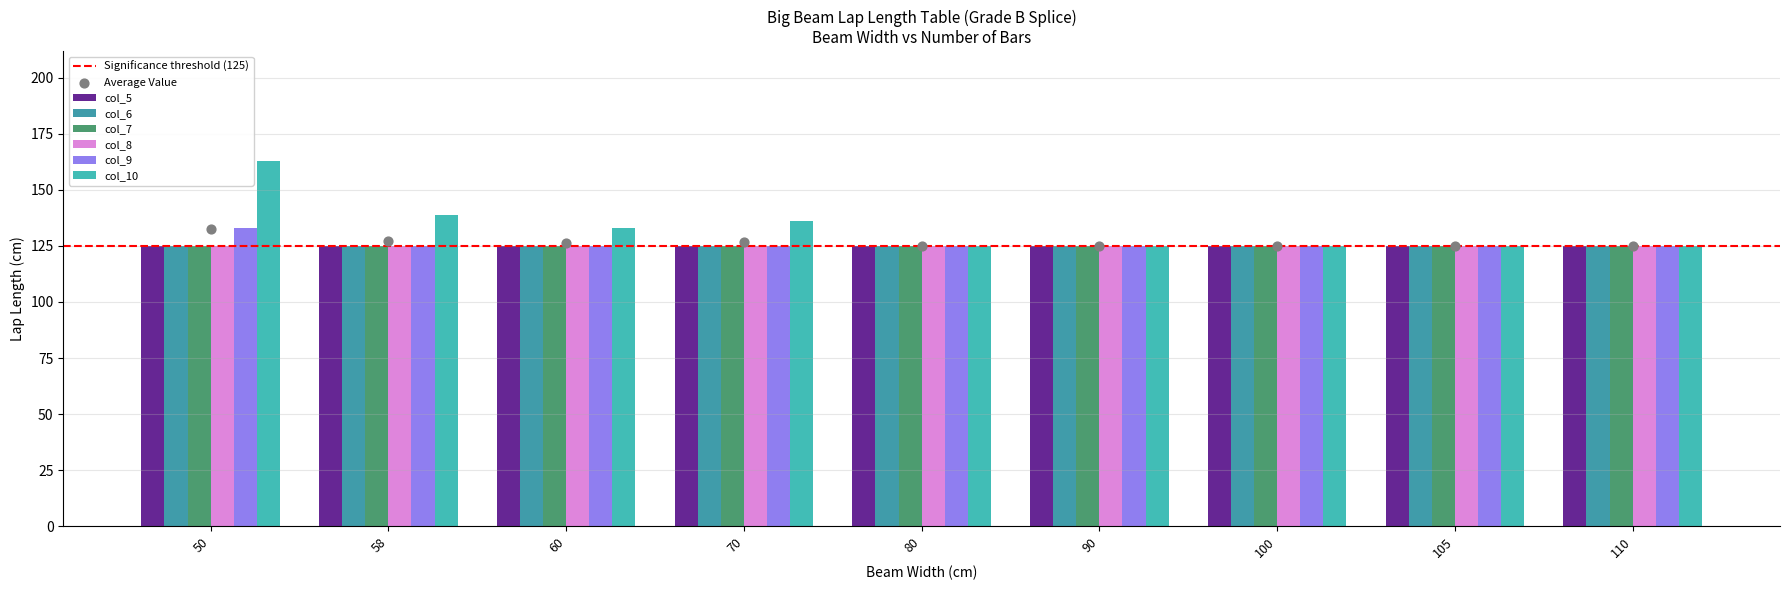

Which series reaches the minimum Y coordinate?

col_5